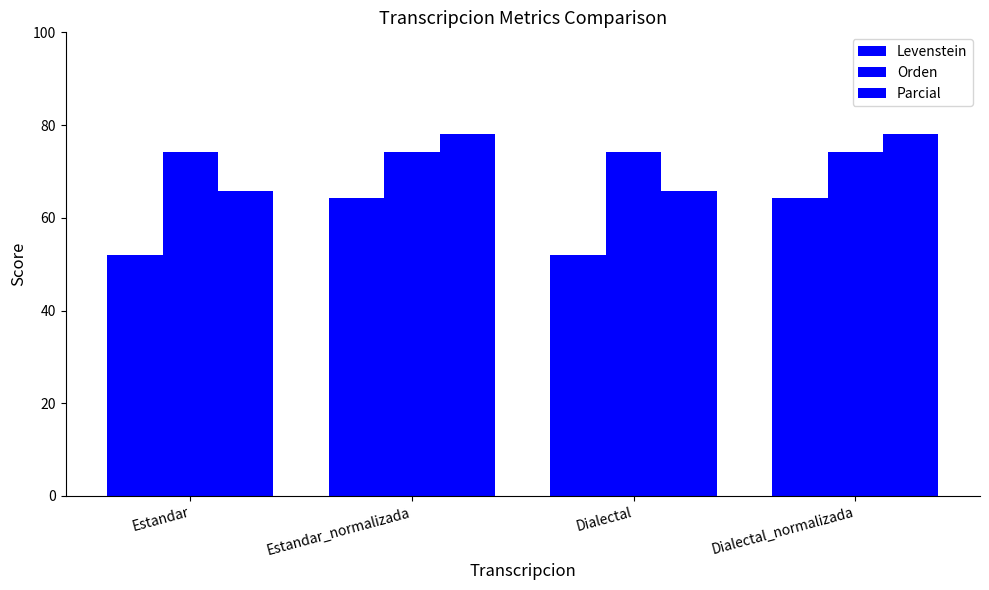

Count the number of data series in this chart.

3